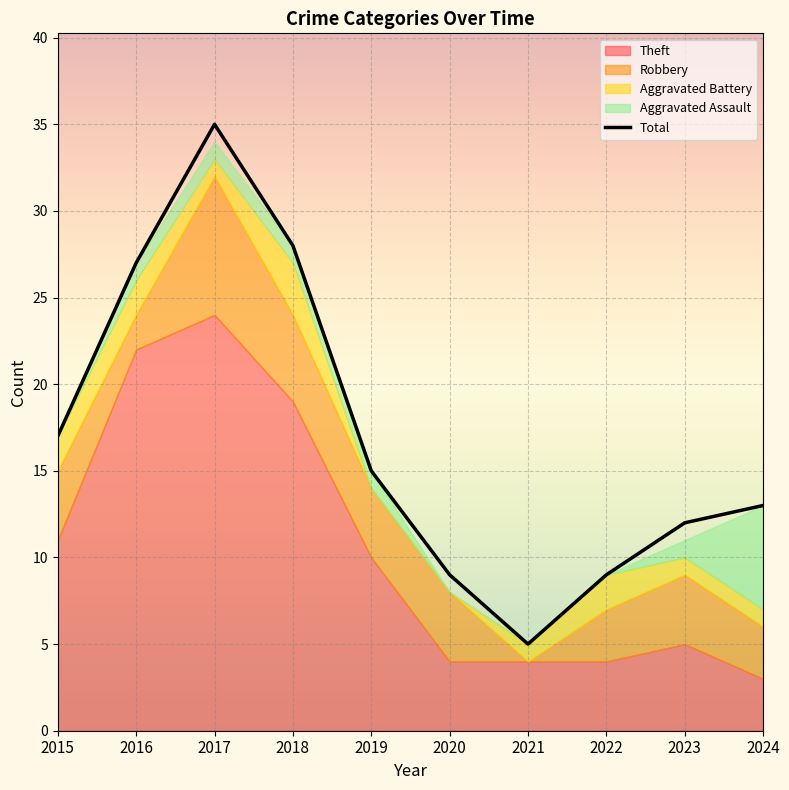

The chart shows a value of 13 at 2020. True or false?

False